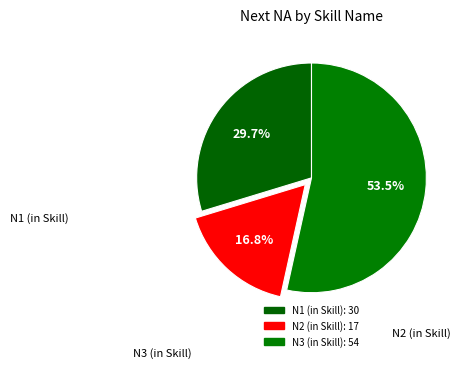

Combined, do N3 (in Skill) and N1 (in Skill) account for over 50%?

Yes